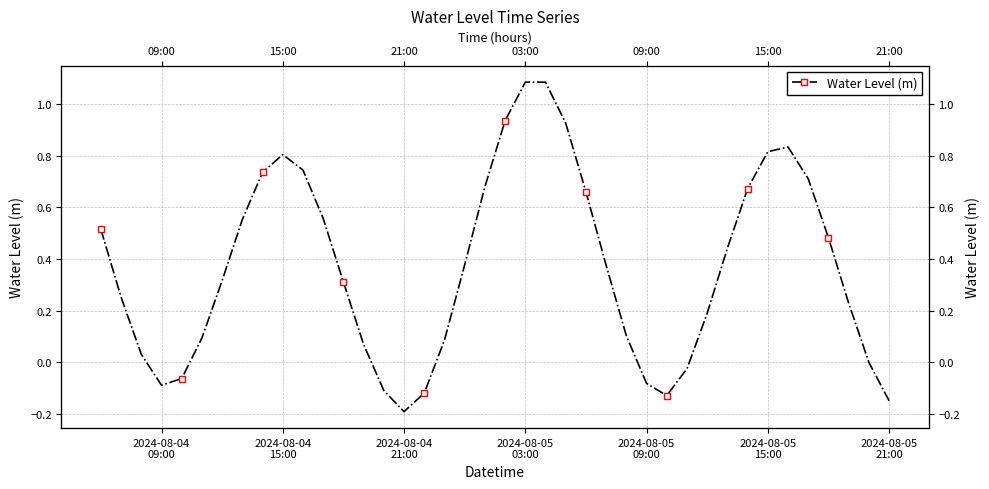

What is the label of the 19th point from the right?

2024-08-05 03:00